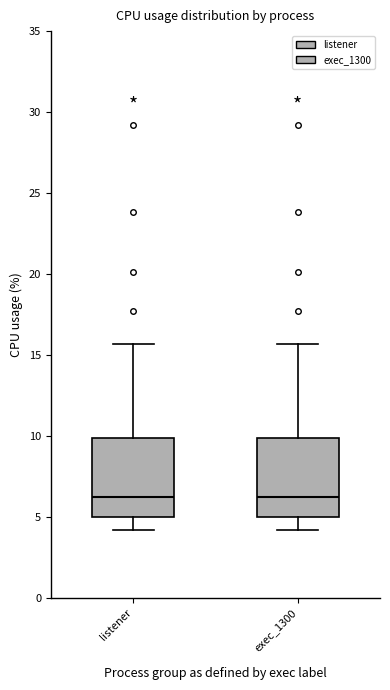

Where does the lower whisker of the box for listener end on the y-axis? The values are not printed on the chart, so give them approximately, as read against the axis.

4.0